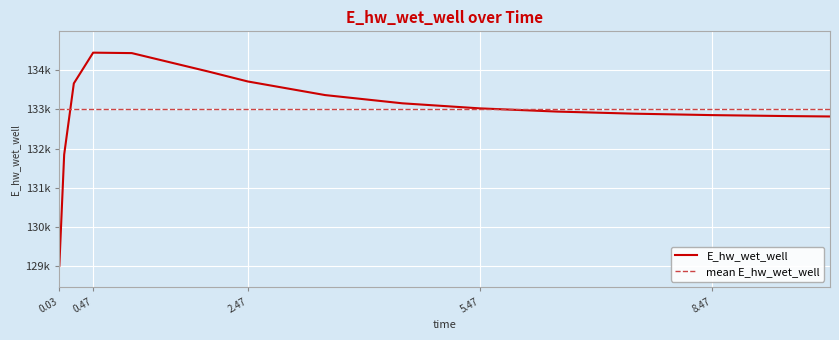

Is it true that the value at 3.46875 is 203855.7?

False